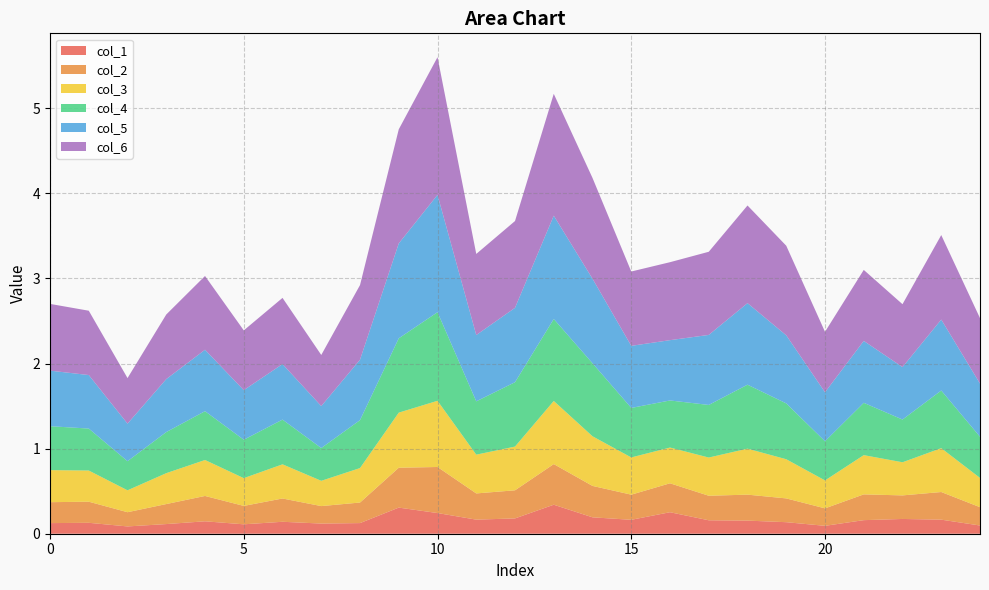

Reading right to left, extract all data points from this chart.

col_1: 0.1	0.2	0.2	0.2	0.1	0.1	0.2	0.2	0.3	0.2	0.2	0.3	0.2	0.2	0.2	0.3	0.1	0.1	0.1	0.1	0.1	0.1	0.1	0.1	0.1
col_2: 0.2	0.3	0.3	0.3	0.2	0.3	0.3	0.3	0.3	0.3	0.4	0.5	0.3	0.3	0.5	0.5	0.2	0.2	0.3	0.2	0.3	0.2	0.2	0.2	0.2
col_3: 0.3	0.5	0.4	0.5	0.3	0.5	0.5	0.4	0.4	0.4	0.6	0.7	0.5	0.5	0.8	0.6	0.4	0.3	0.4	0.3	0.4	0.4	0.3	0.4	0.4
col_4: 0.5	0.7	0.5	0.6	0.5	0.7	0.8	0.6	0.6	0.6	0.9	1.0	0.8	0.6	1.0	0.9	0.6	0.4	0.5	0.5	0.6	0.5	0.3	0.5	0.5
col_5: 0.6	0.8	0.6	0.7	0.6	0.8	1.0	0.8	0.7	0.7	1.0	1.2	0.9	0.8	1.4	1.1	0.7	0.5	0.7	0.6	0.7	0.6	0.4	0.6	0.7
col_6: 0.8	1.0	0.7	0.8	0.7	1.1	1.1	1.0	0.9	0.9	1.2	1.4	1.0	1.0	1.6	1.3	0.9	0.6	0.8	0.7	0.9	0.8	0.5	0.8	0.8